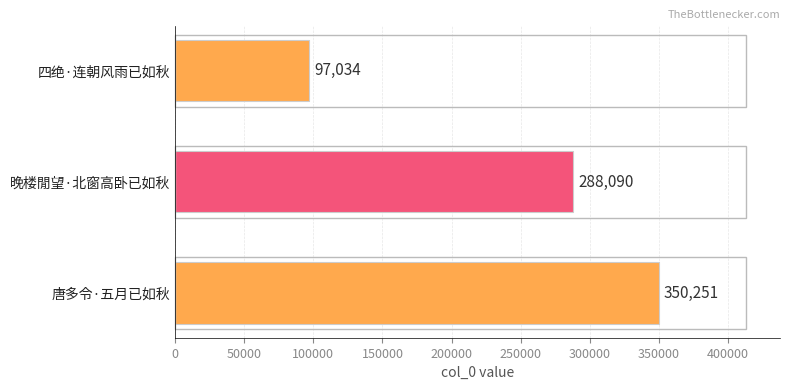

At which label is the value closest to 223642?

晚楼閒望·北窗高卧已如秋